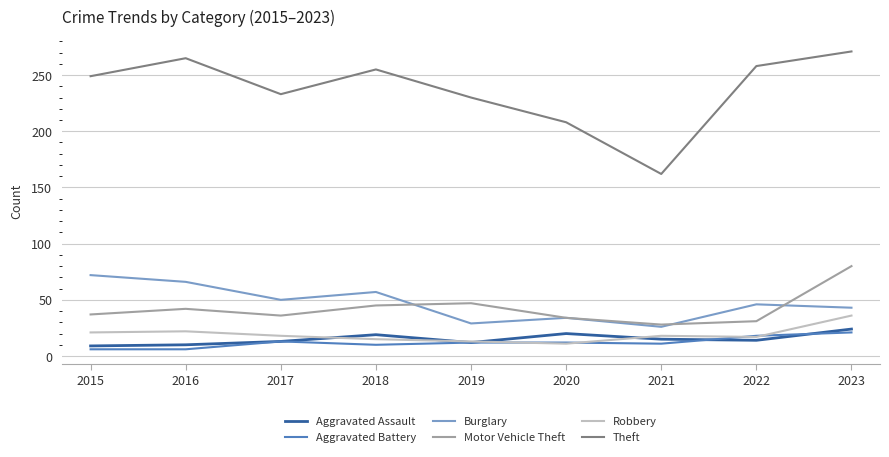

True or false: Motor Vehicle Theft and Aggravated Assault cross at least once.

False